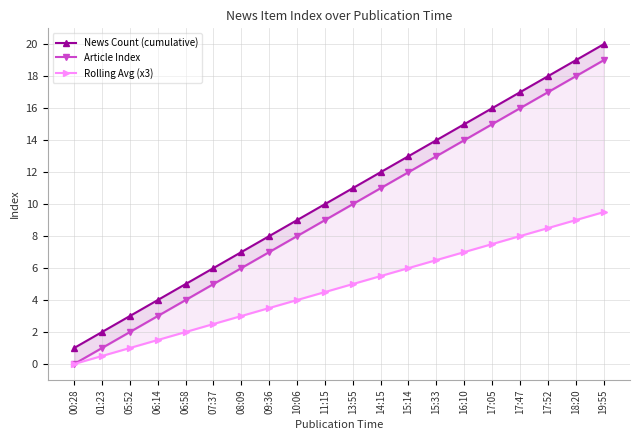

What is the maximum value for Rolling Avg (x3)?

9.5